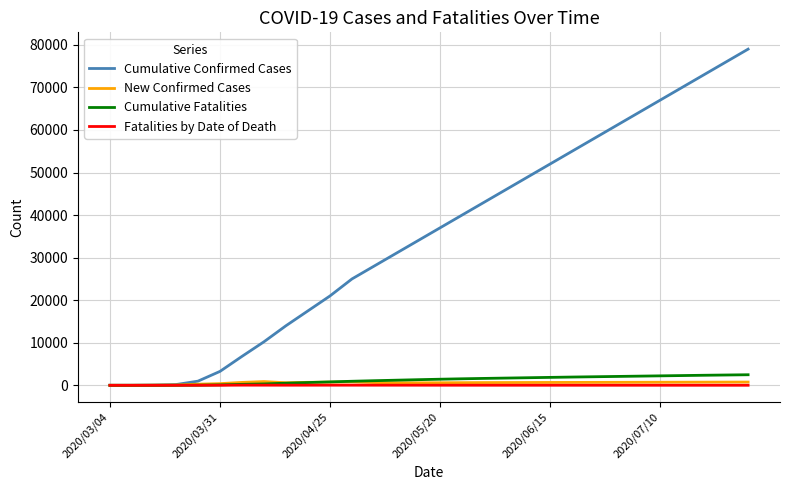

Which series has the largest range (max minus min)?

Cumulative Confirmed Cases